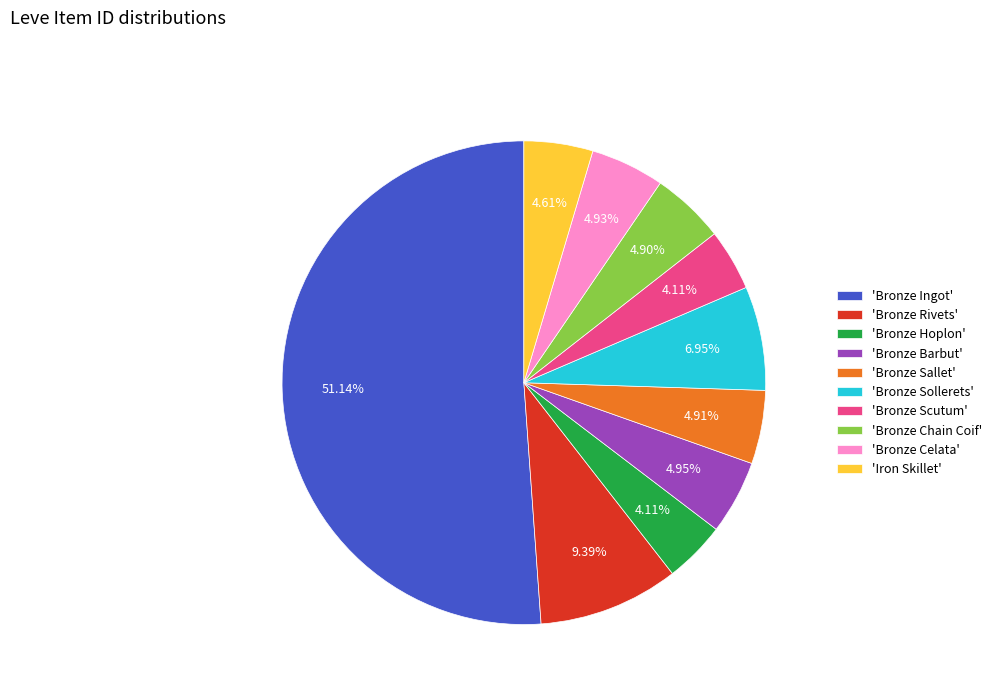

Do 'Bronze Chain Coif' and 'Bronze Sollerets' together represent more than half of the pie?

No